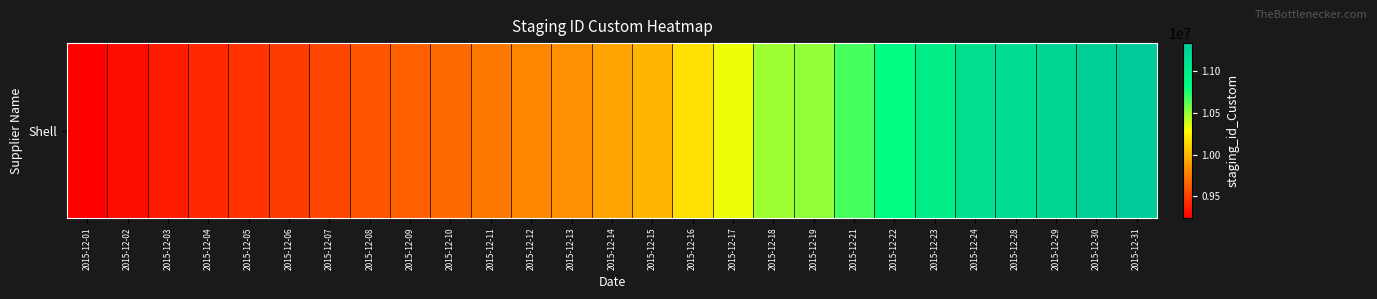

Is it true that the value at 2015-12-05 is 14758510?

False